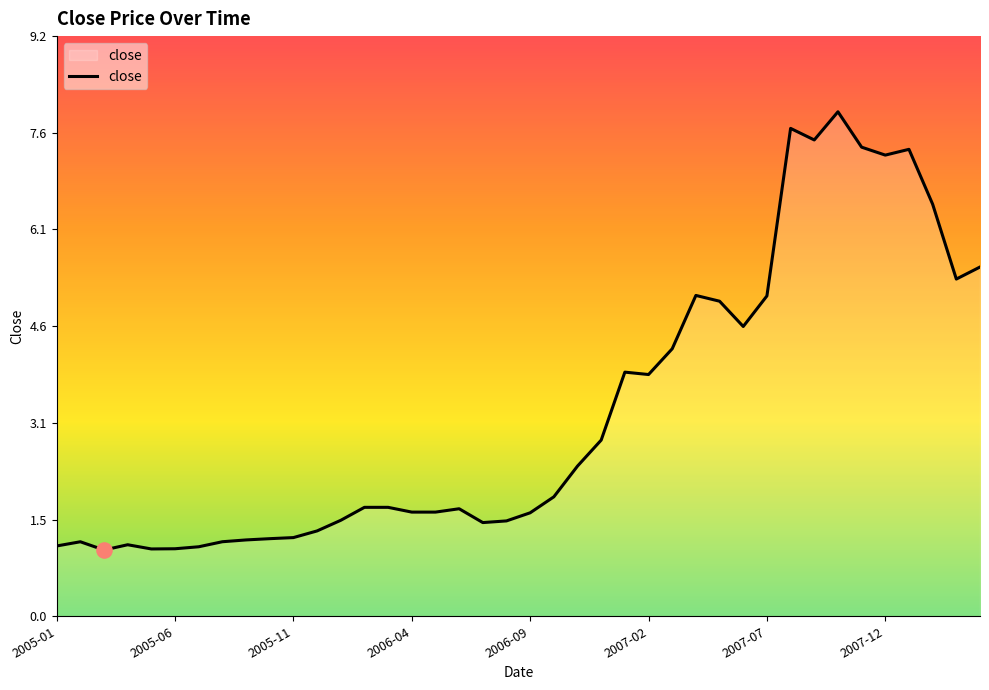

What is the maximum value shown in the chart?

8.0